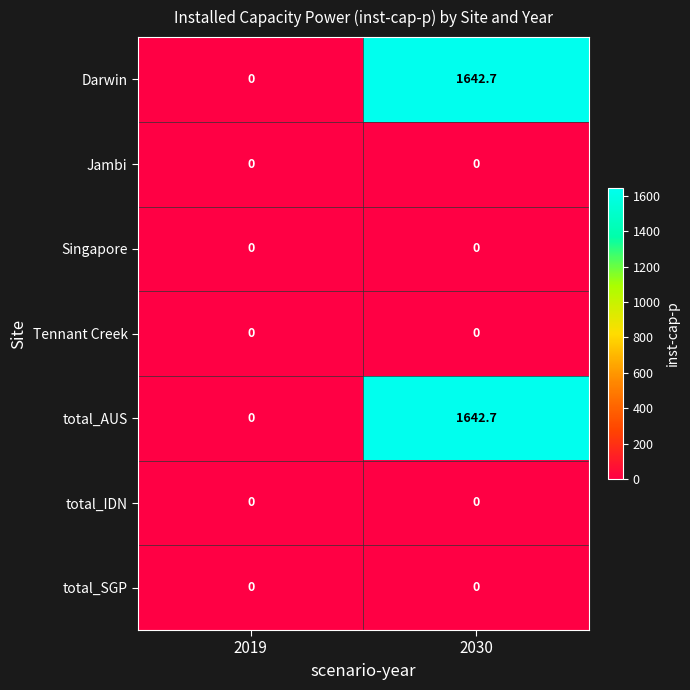

Reading right to left, transcribe all the data shown in this chart.

Darwin: 2030=1642.7	2019=0.0
Jambi: 2030=0.0	2019=0.0
Singapore: 2030=0.0	2019=0.0
Tennant Creek: 2030=0.0	2019=0.0
total_AUS: 2030=1642.7	2019=0.0
total_IDN: 2030=0.0	2019=0.0
total_SGP: 2030=0.0	2019=0.0